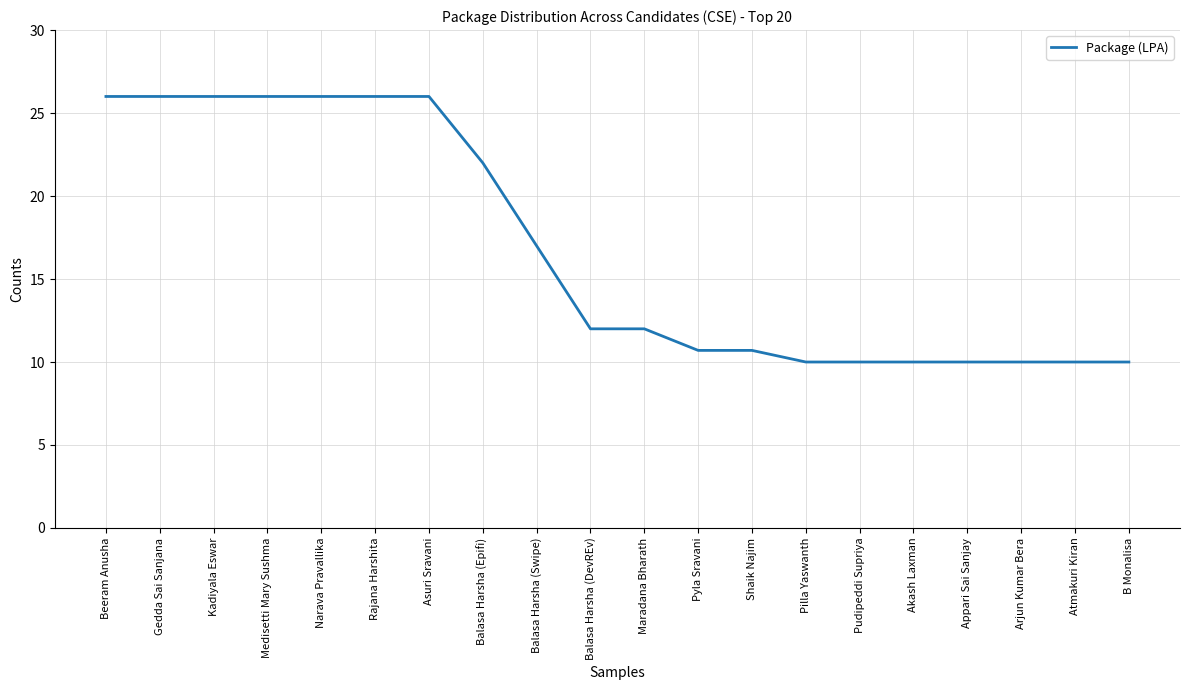

What is the difference between the second highest and minimum values?

16.0